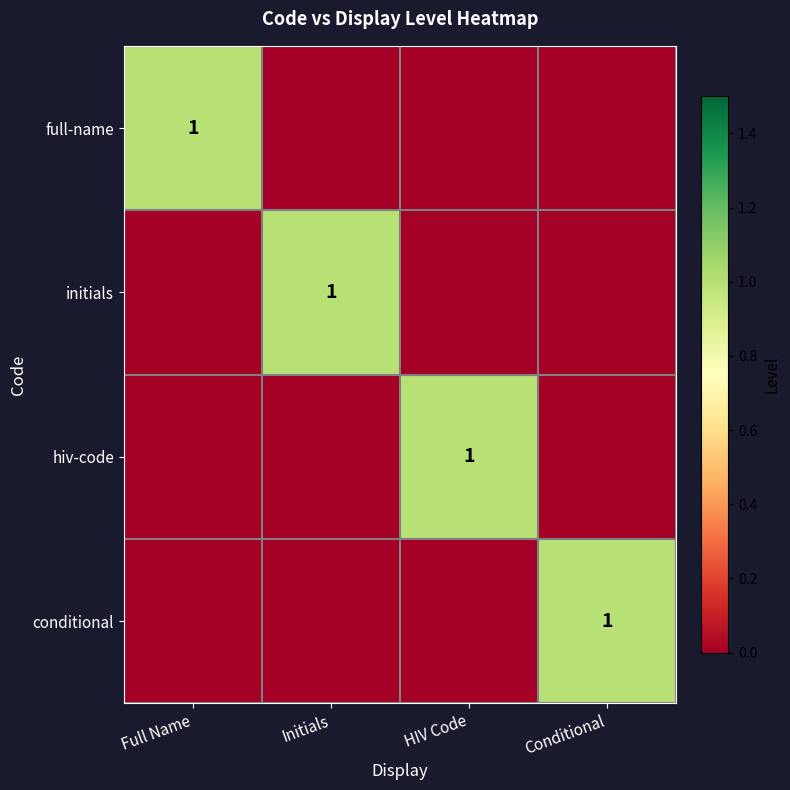

At which label does full-name reach its minimum?

Initials